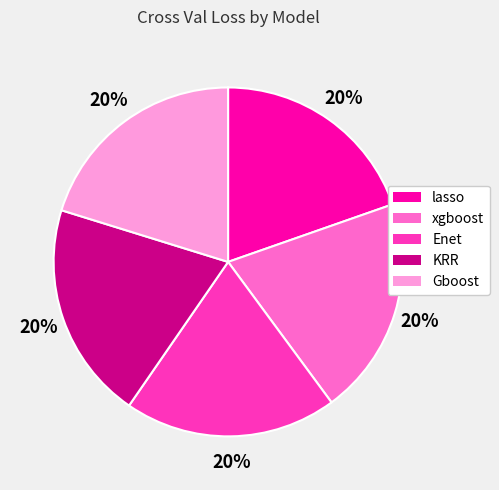

To the nearest percent, what percentage of the pie is lasso?

20%